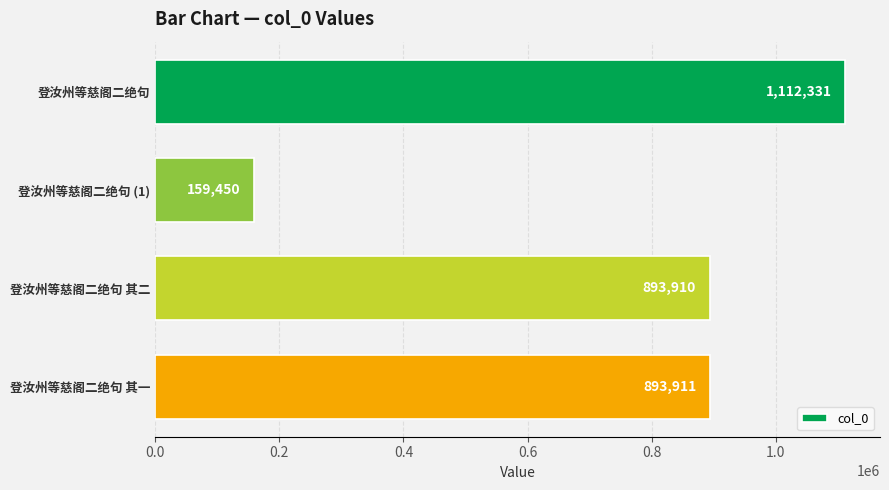

What is the difference between the maximum and second lowest values?

218421